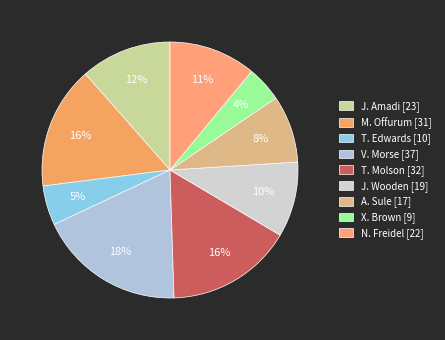

What is the largest slice in the pie chart?

V. Morse